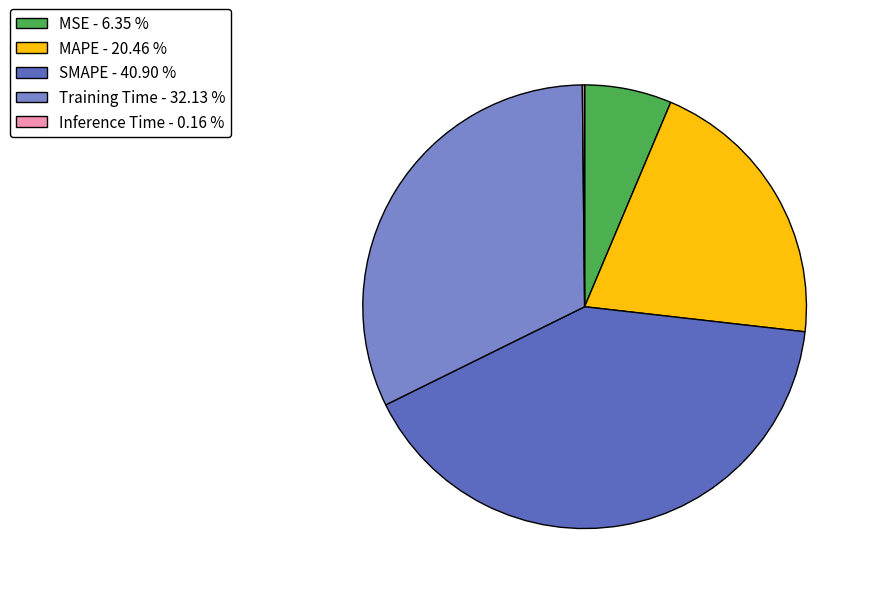

Combined, do MSE - 6.35 % and Training Time - 32.13 % account for over 50%?

No